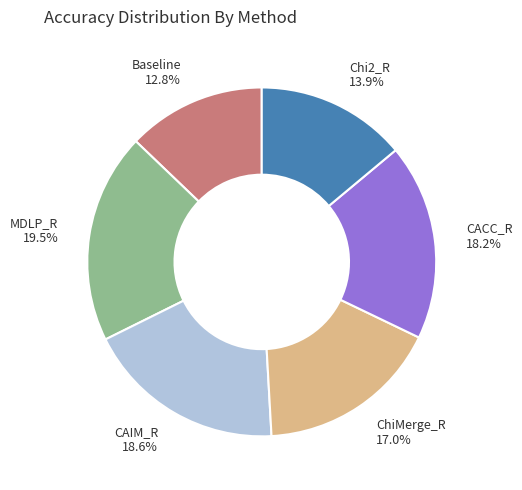

Do Baseline 12.8% and CAIM_R 18.6% together represent more than half of the pie?

No